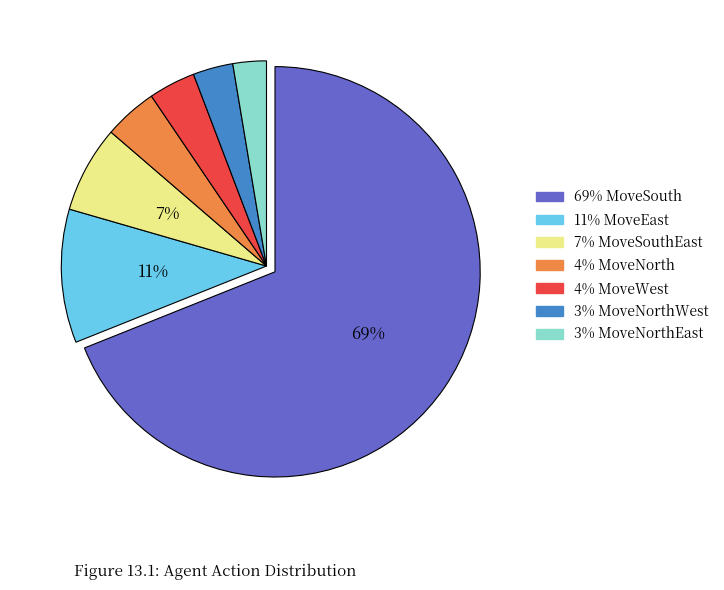

Is there any slice that represents more than half of the pie?

Yes